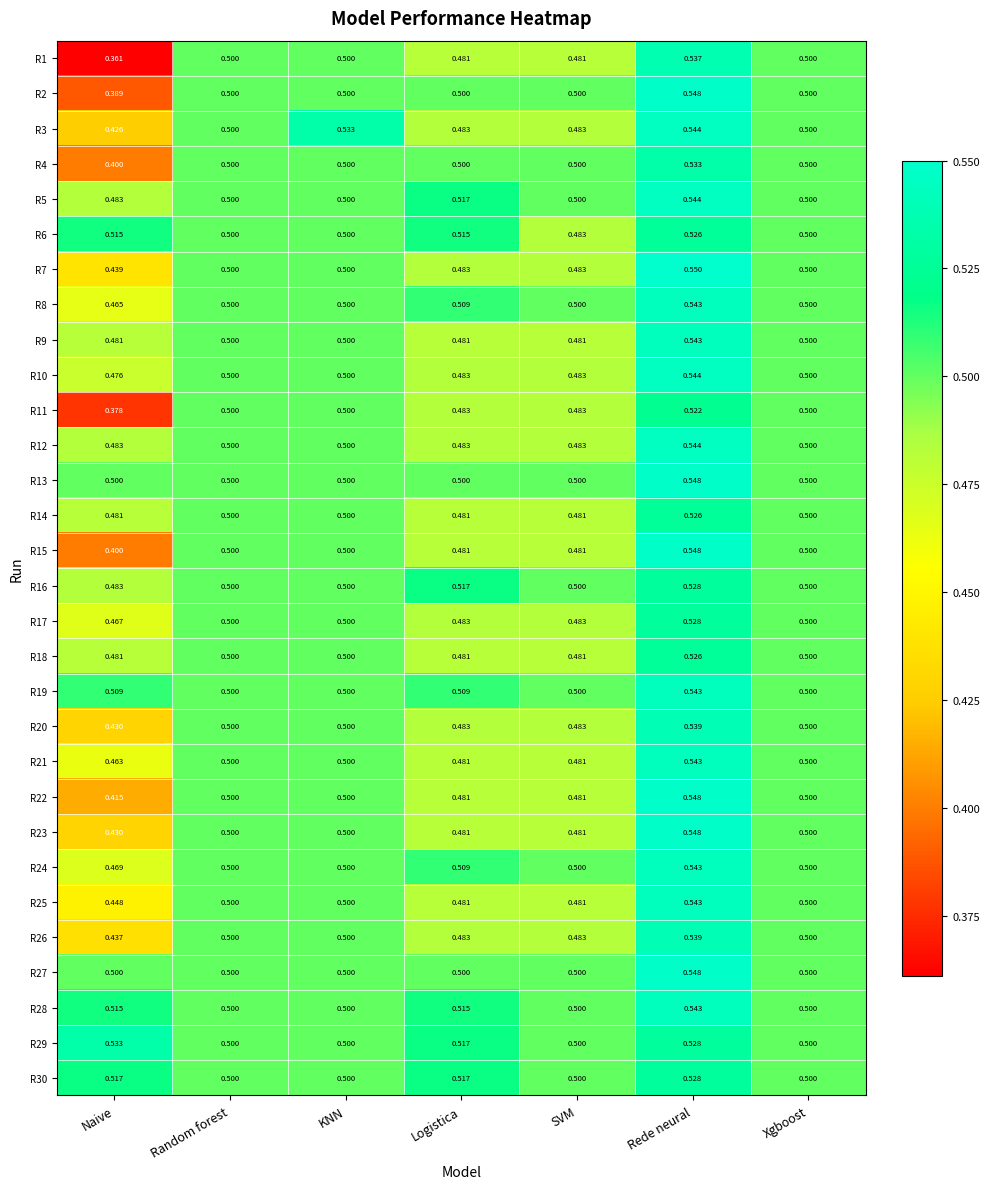

Which series has the widest spread of values?

R1